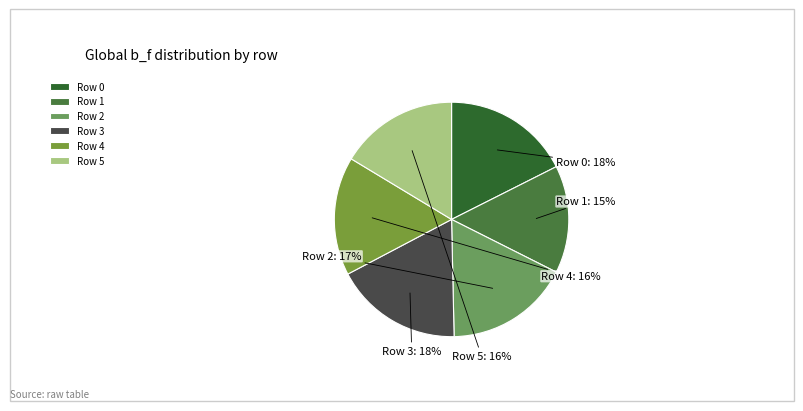

To the nearest percent, what is the combined percentage of Row 4 and Row 3?

34%